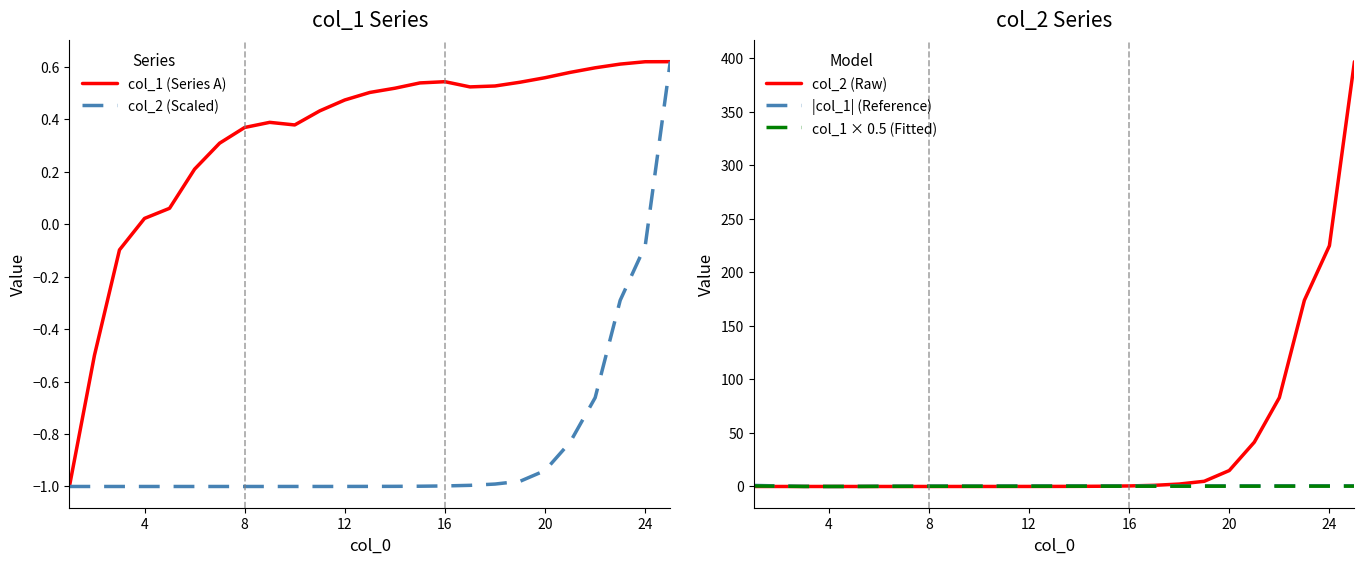

Is it true that col_2 (Raw) equals 393.0 at 24?

False